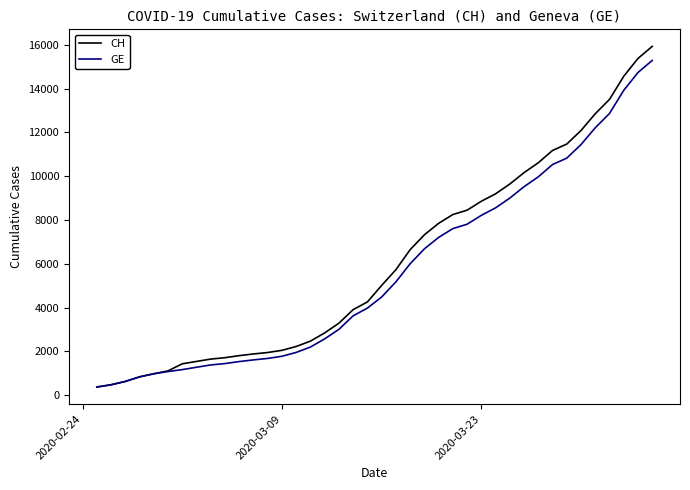

What is the greatest value displayed?

15926